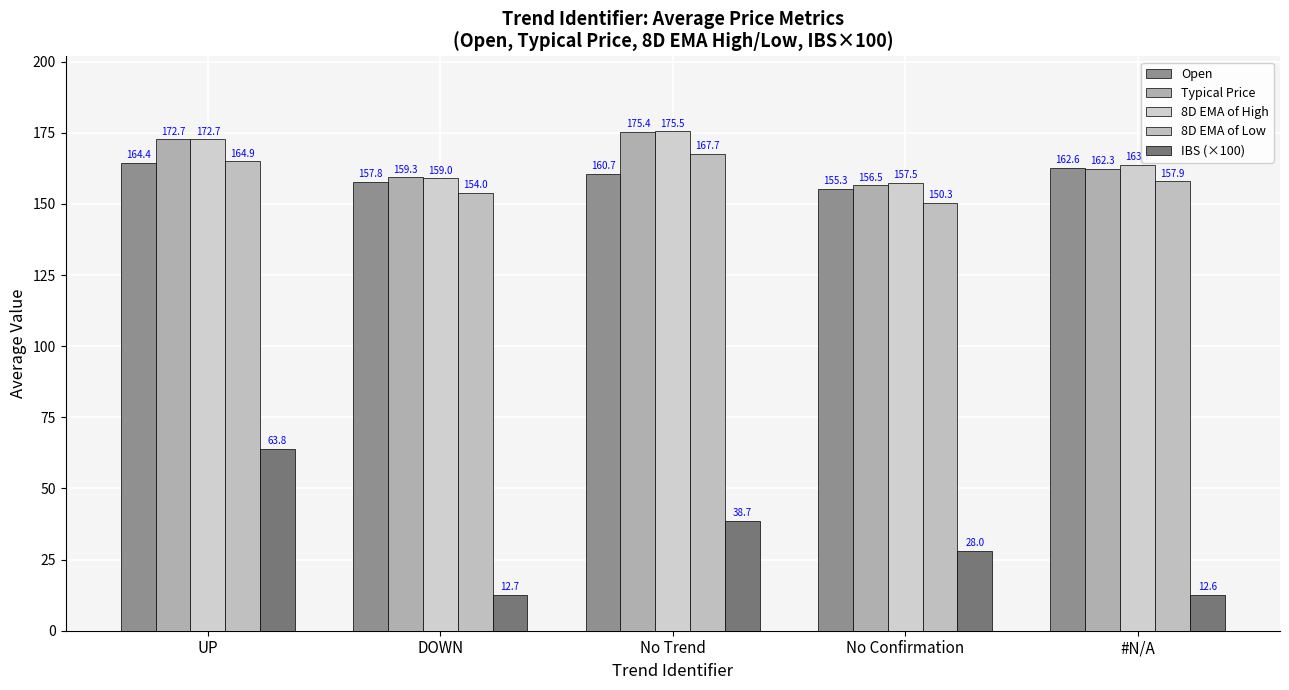

How many data points in 8D EMA of Low are less than 157?

2